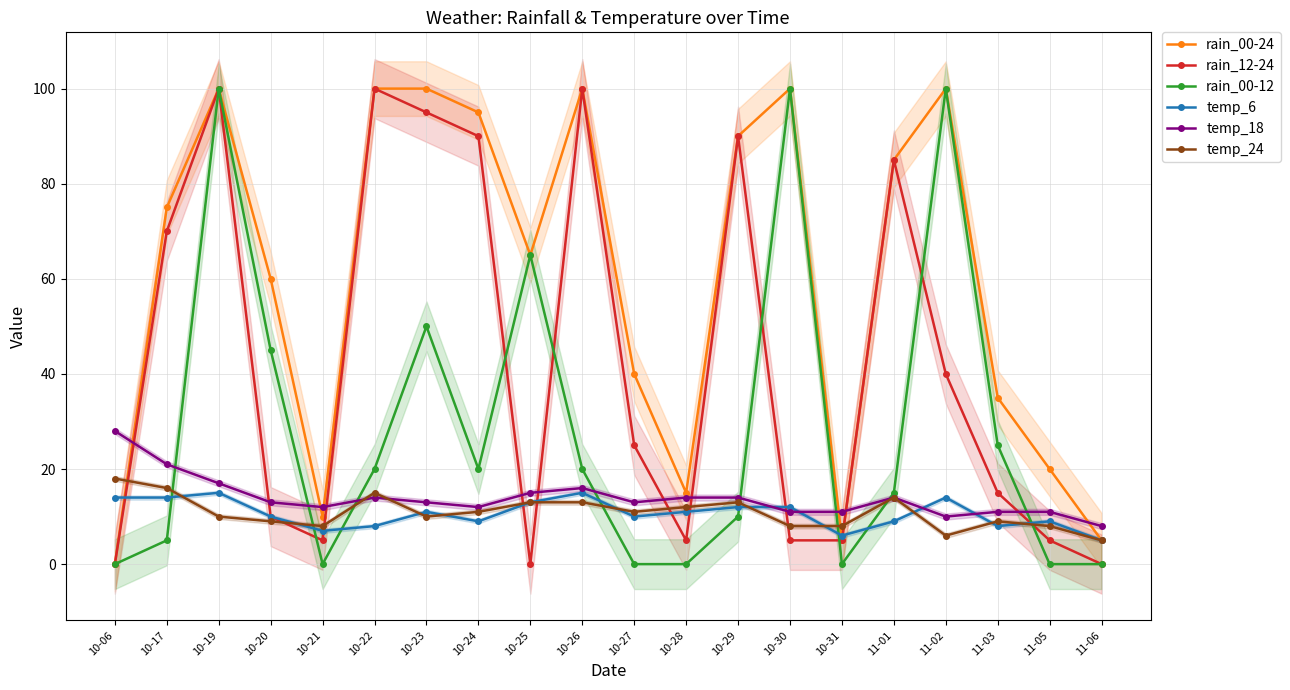

True or false: rain_00-12 has a value of 65 at 10-25.

True